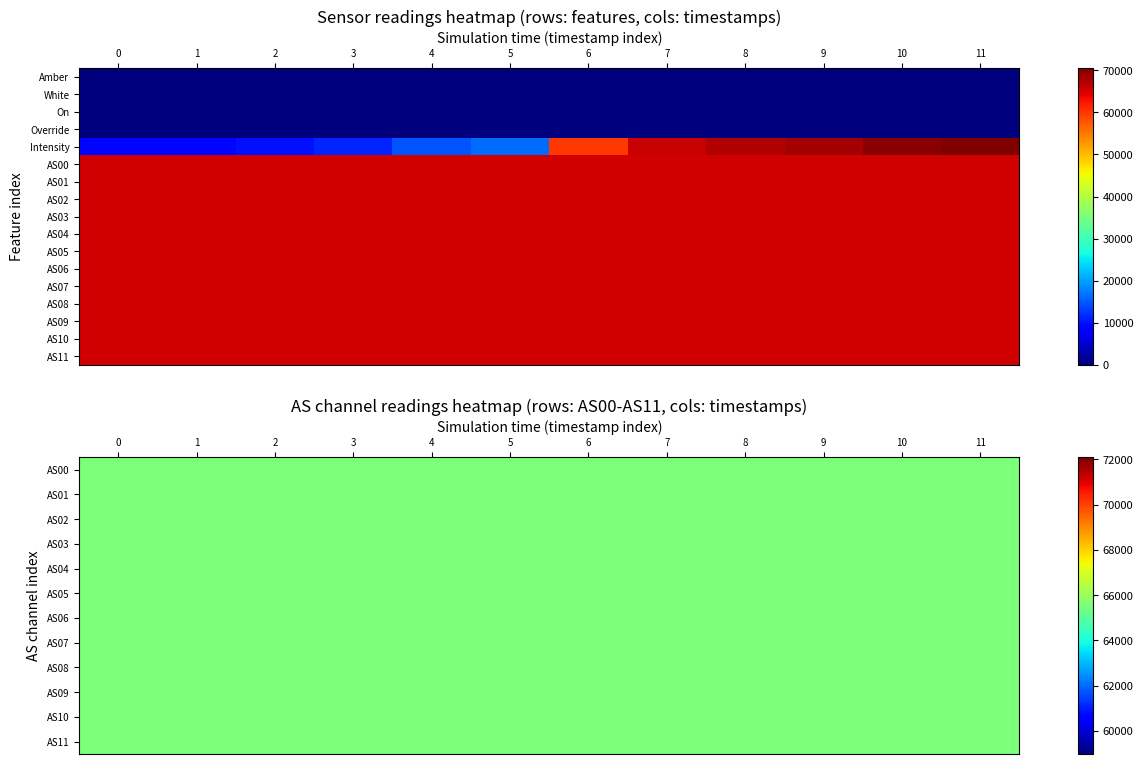

At which category is the sum across all series the highest?

11